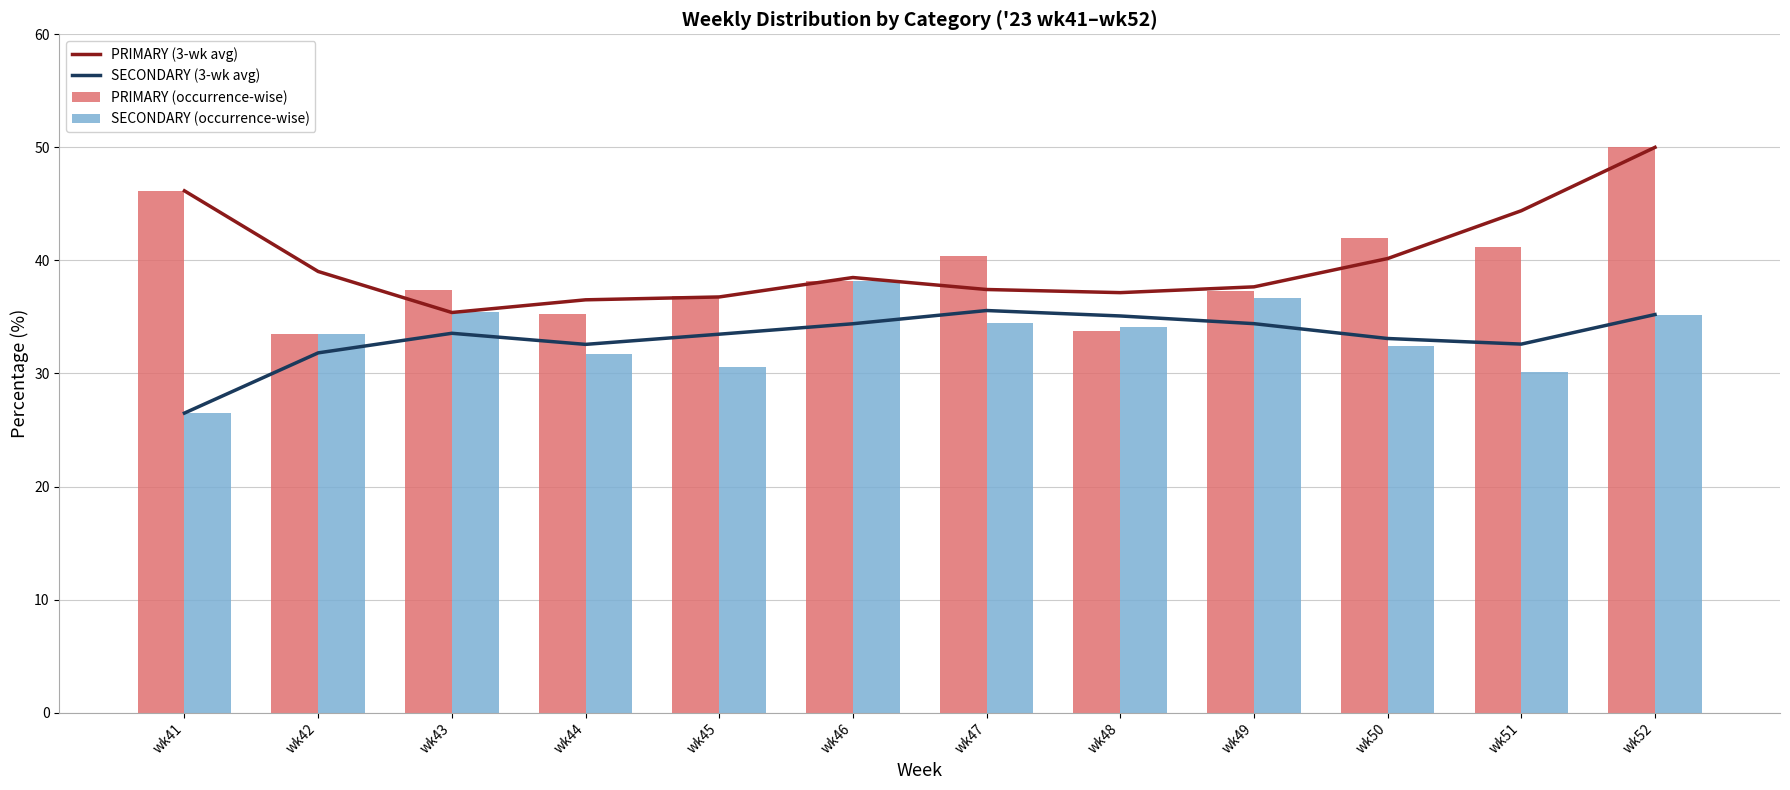

What is the greatest value displayed?

50.0